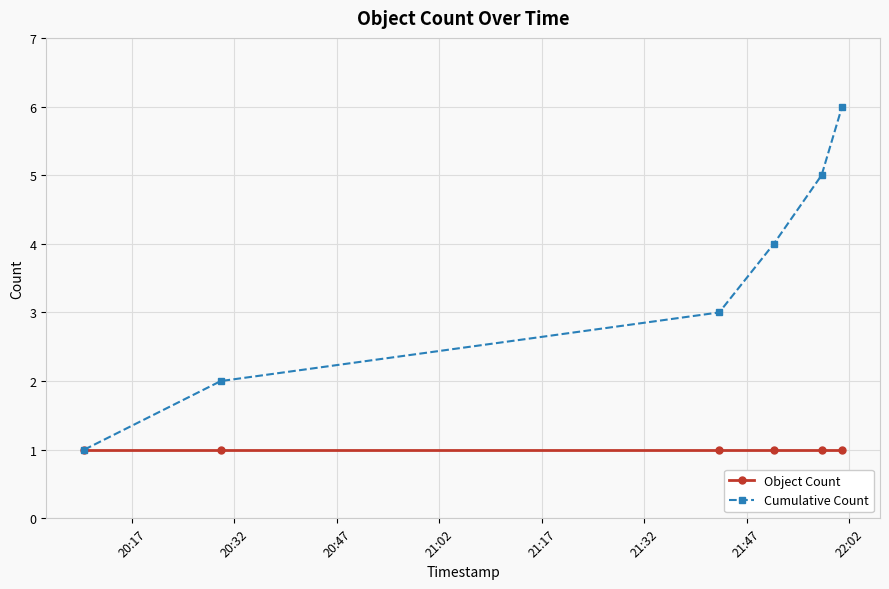

List the series in order of their overall mean, lowest first.

Object Count, Cumulative Count